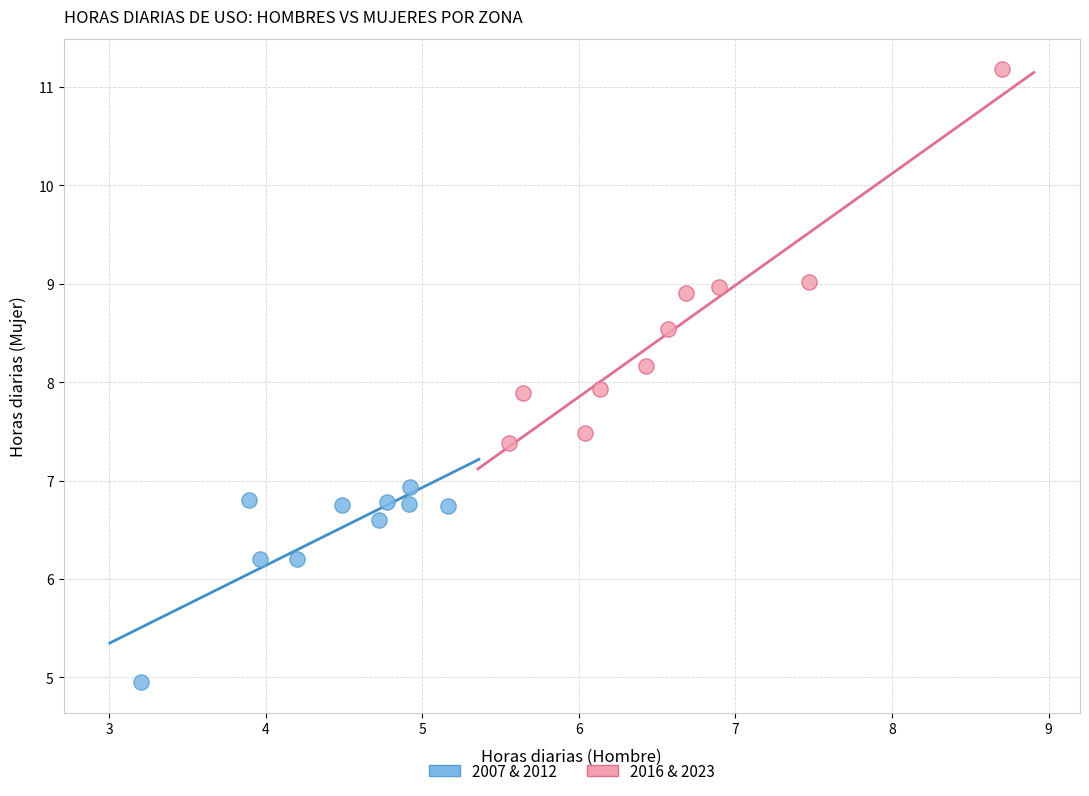

Which series has the largest Y range (max minus min)?

2016 & 2023